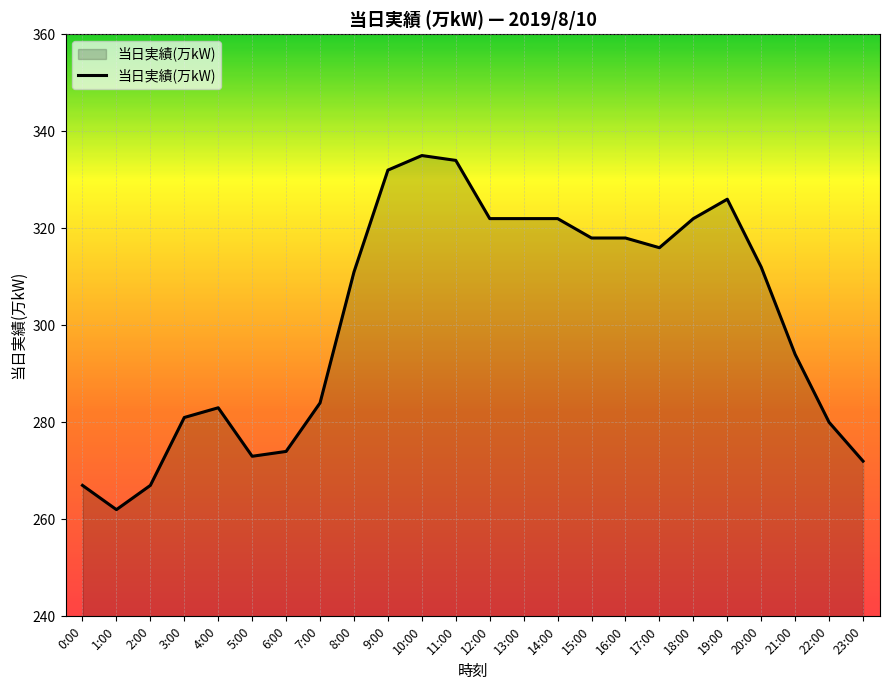

Approximately how many times larger is the value at 1:00 compared to 11:00?

0.8